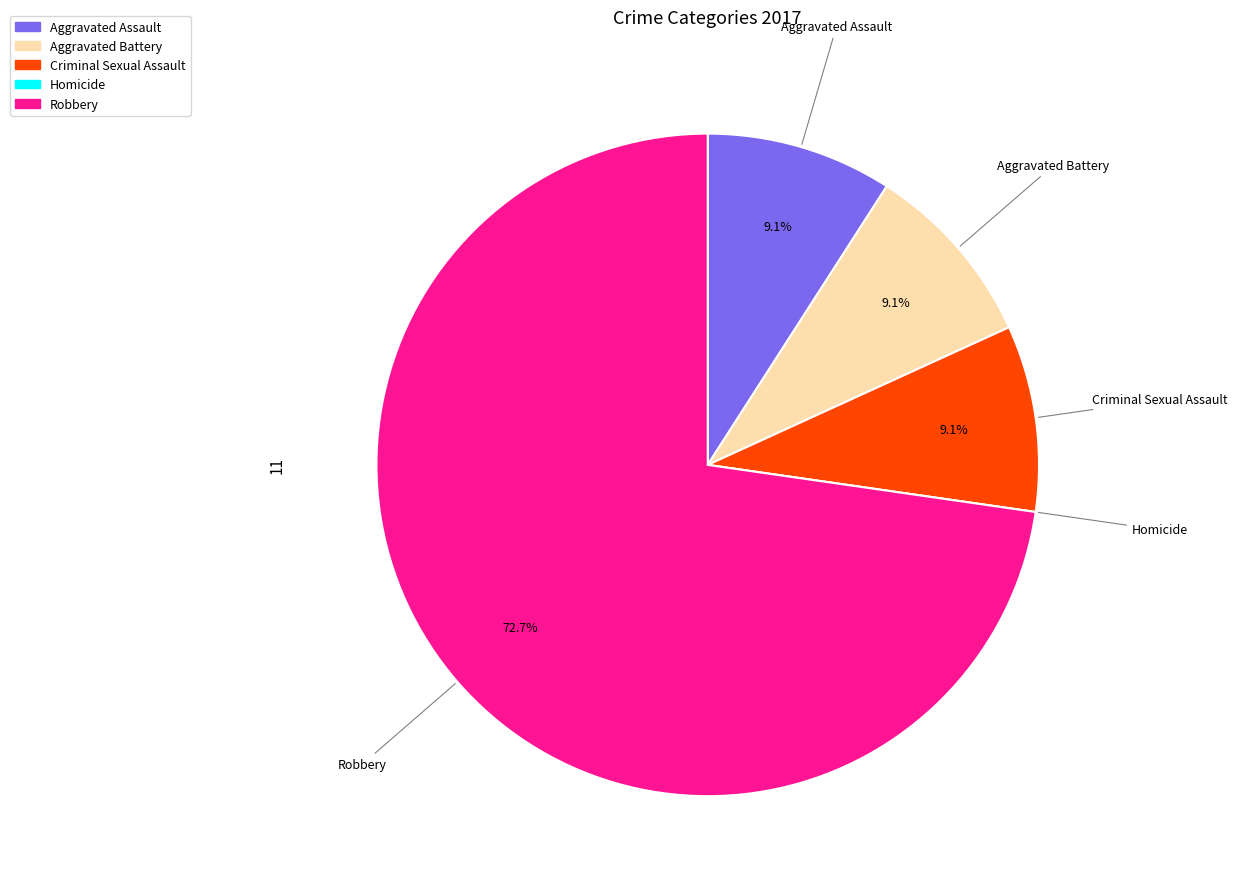

The Aggravated Assault slice represents 9% of the pie. True or false?

True